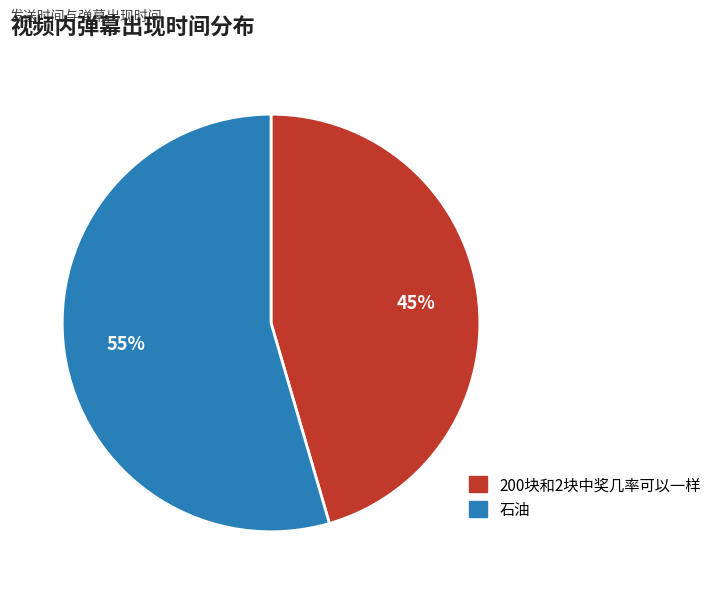

How many segments does this pie chart have?

2